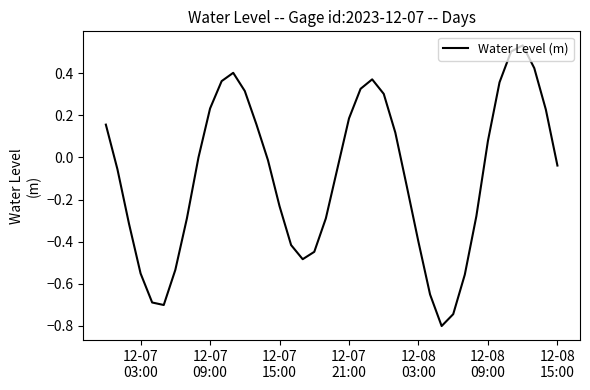

What is the difference between the maximum and minimum values?

1.3